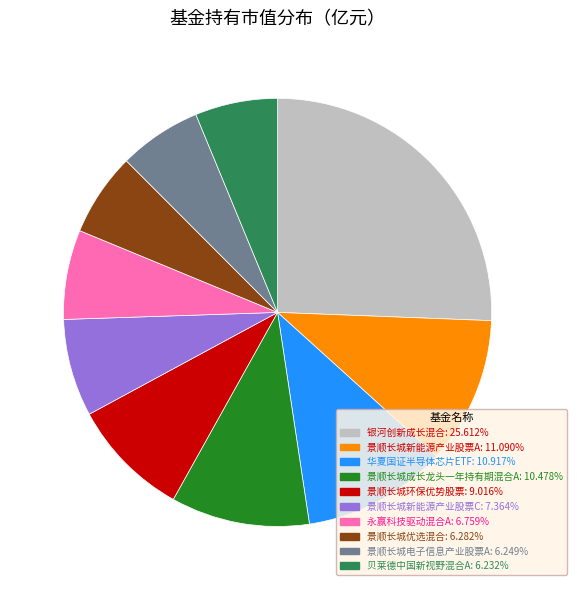

What is the ratio of the value at 景顺长城电子信息产业股票A to the value at 华夏国证半导体芯片ETF?

0.6